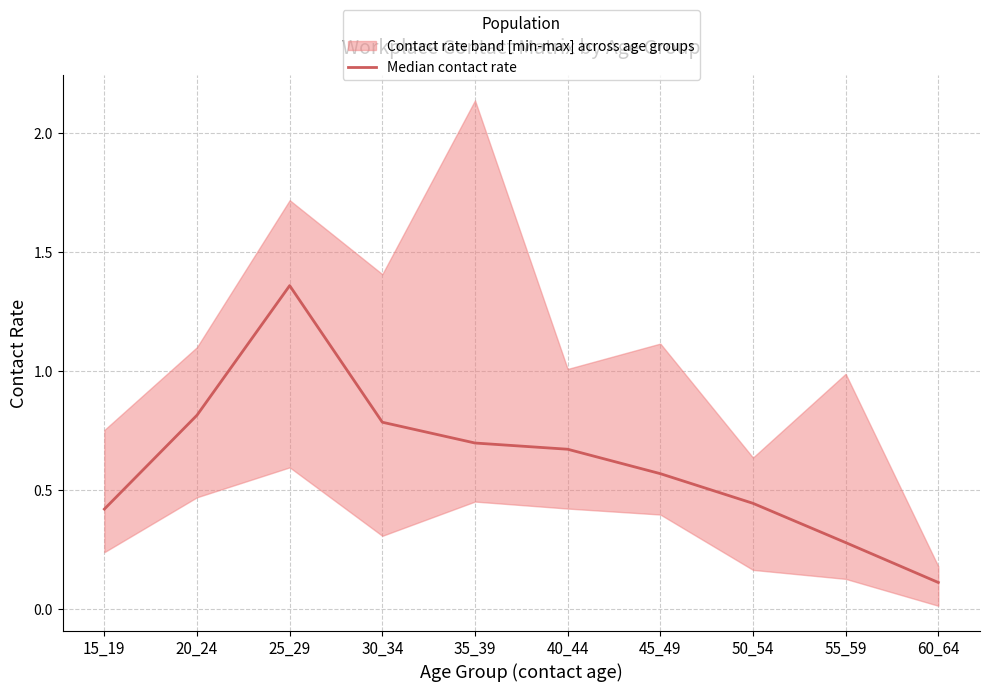

Reading left to right, transcribe all the data shown in this chart.

0.4	0.8	1.4	0.8	0.7	0.7	0.6	0.4	0.3	0.1